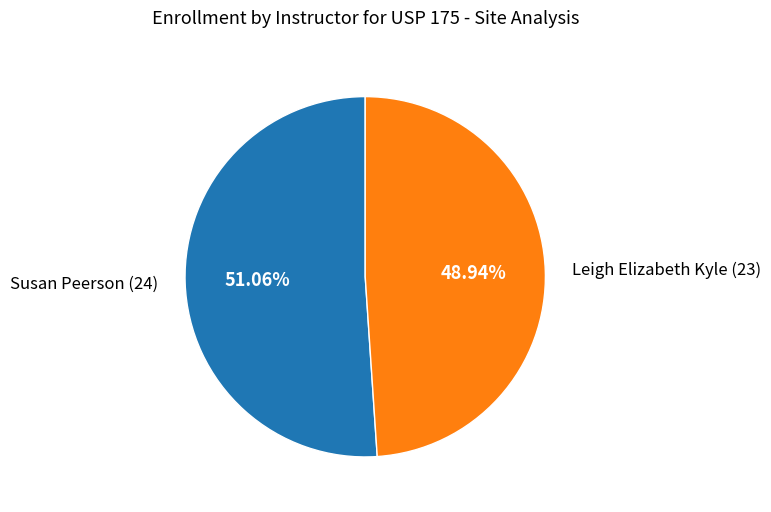

True or false: Leigh Elizabeth Kyle accounts for 49% of the total.

True